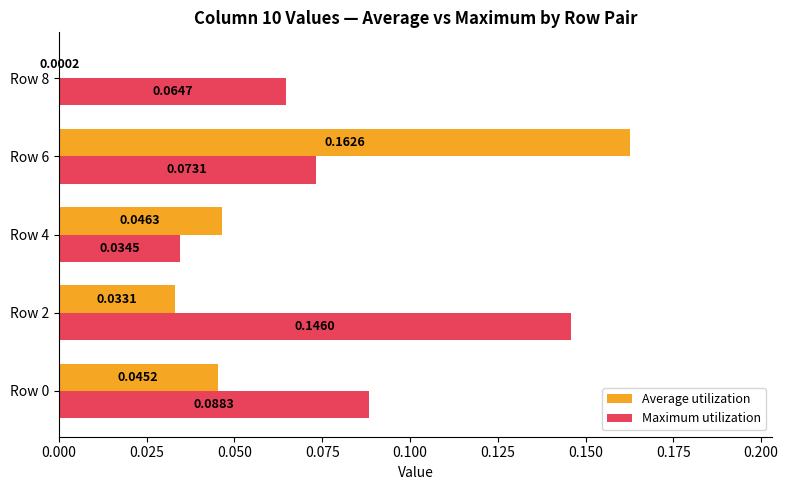

Between Row 2 and Row 8, which series saw the biggest shift?

Maximum utilization